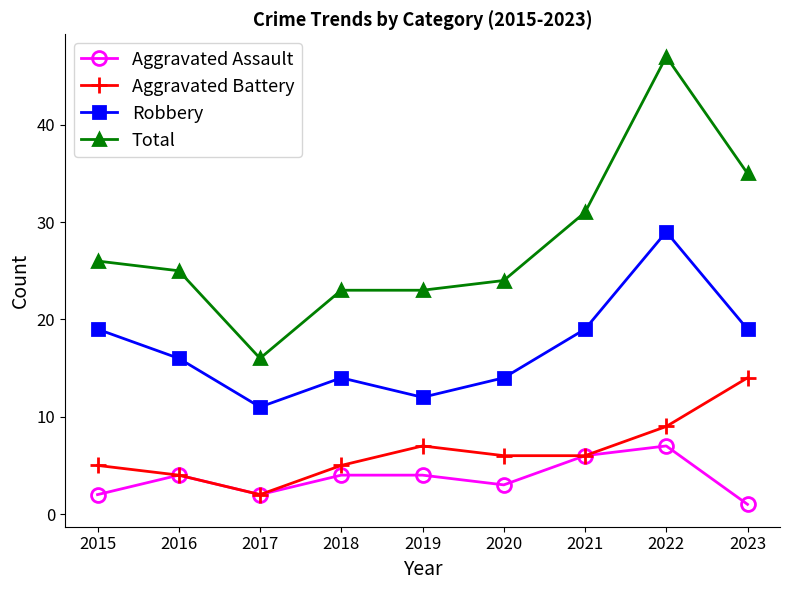

Between 2021 and 2023, which series saw the biggest shift?

Aggravated Battery